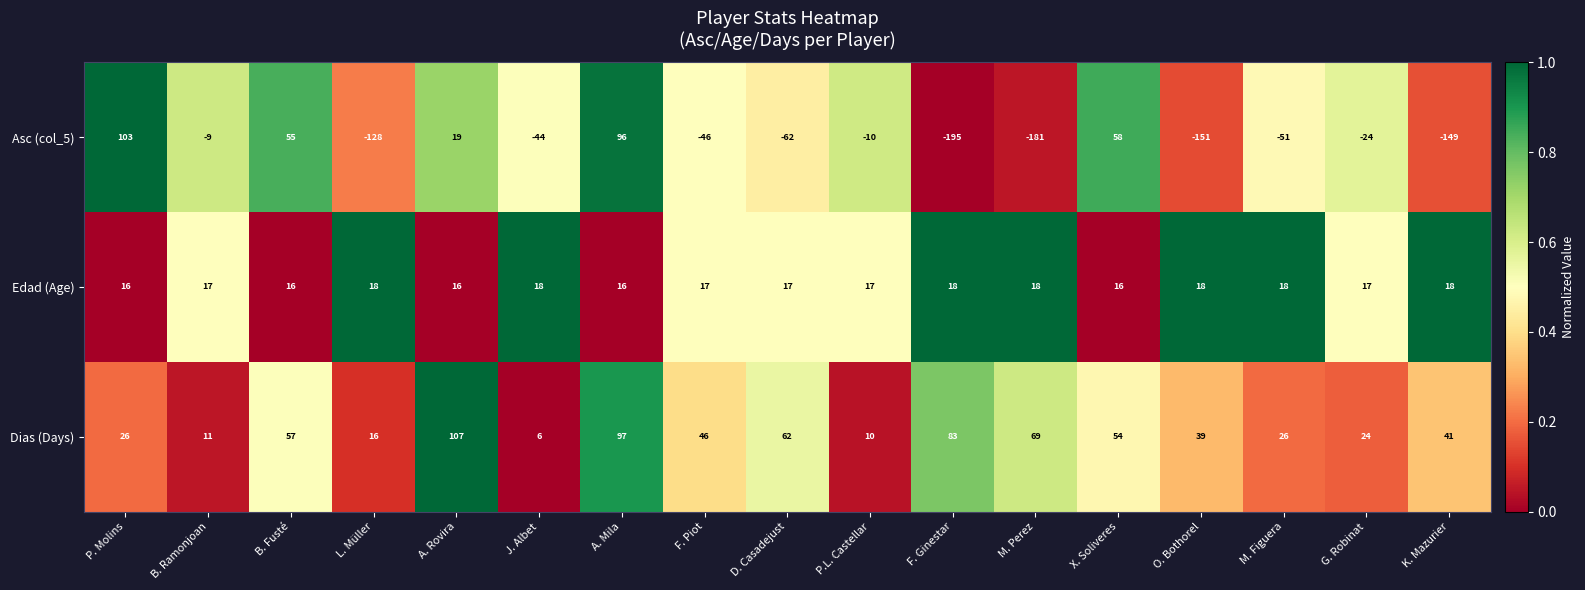

Is it true that Asc (col_5) equals 21 at P. Molins?

False